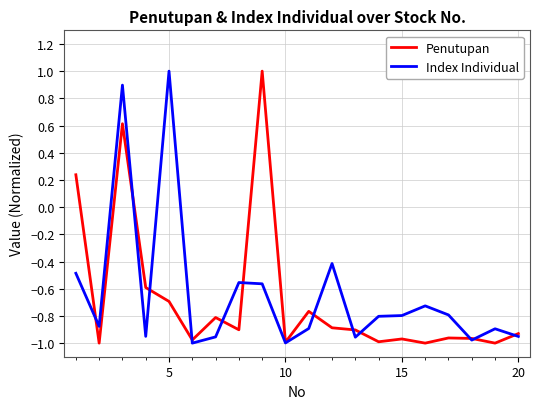

Does the chart display data point markers on the line(s)?

No